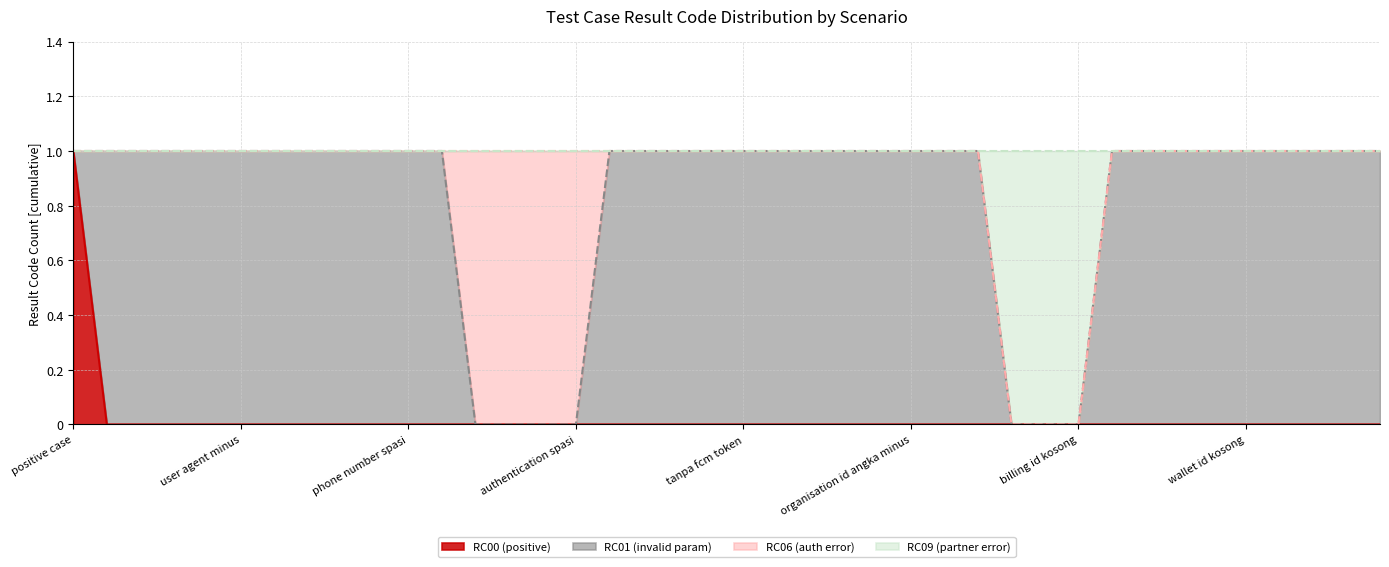

Which category has the highest value in the RC00 (positive) series?

positive case